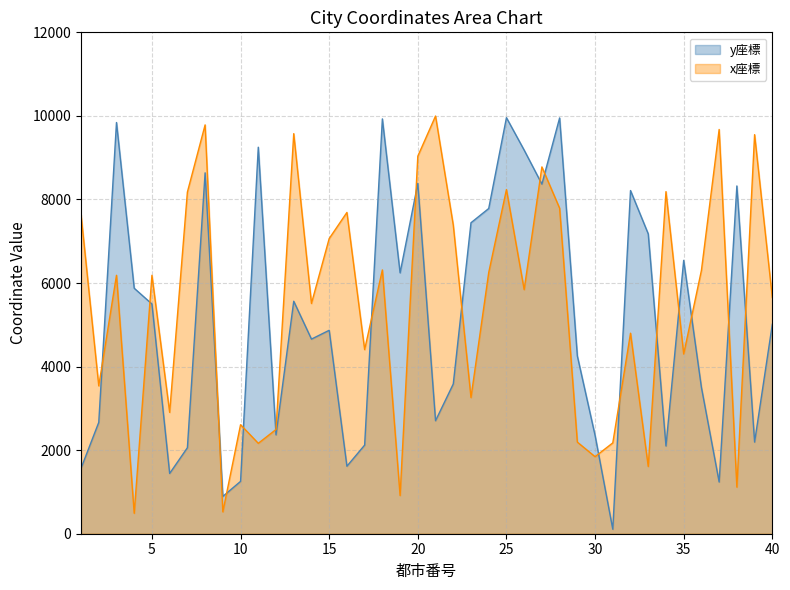

Reading left to right, list all the values displayed in this chart.

y座標: 1566.0	2664.6	9841.9	5875.2	5497.6	1442.7	2057.6	8637.4	893.1	1253.2	9250.5	2366.5	5563.9	4657.8	4868.7	1615.4	2121.1	9928.3	6244.1	8384.1	2704.6	3583.5	7442.9	7783.5	9957.6	9180.9	8367.3	9951.2	4254.0	2353.4	107.2	8213.5	7175.8	2099.8	6542.9	3501.1	1237.6	8323.3	2193.7	5012.4
x座標: 7637.3	3539.0	6184.9	489.3	6184.9	2904.2	8175.9	9784.8	524.1	2609.1	2163.8	2495.3	9575.2	5510.8	7064.1	7689.2	4406.6	6313.4	915.0	9035.6	9996.6	7387.6	3259.7	6250.5	8236.7	5842.5	8779.0	7790.5	2192.2	1844.0	2174.2	4799.1	1609.9	8187.5	4301.0	6302.4	9675.0	1115.5	9551.1	5653.3